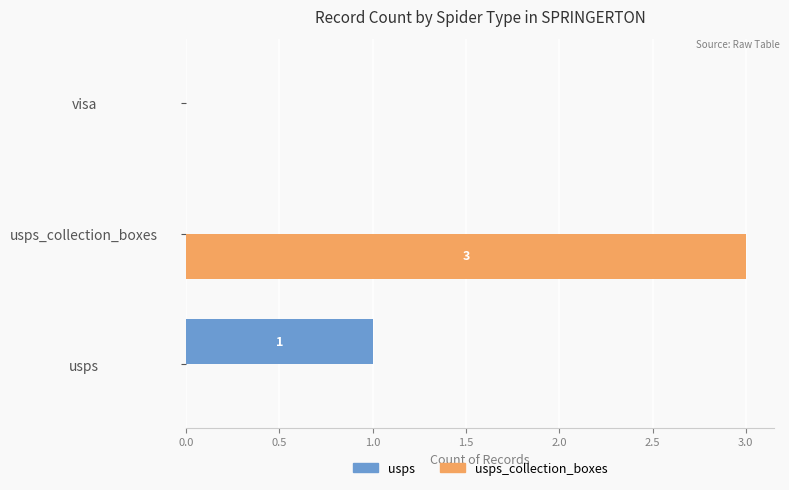

What is the maximum value shown in the chart?

3